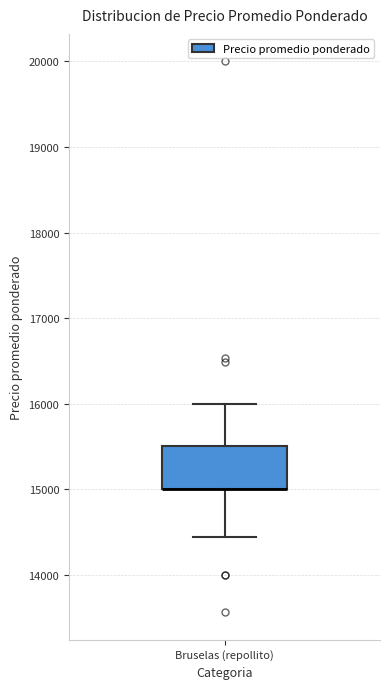

Where is the lower edge of the box for Bruselas (repollito) on the y-axis? The values are not printed on the chart, so give them approximately, as read against the axis.

15000